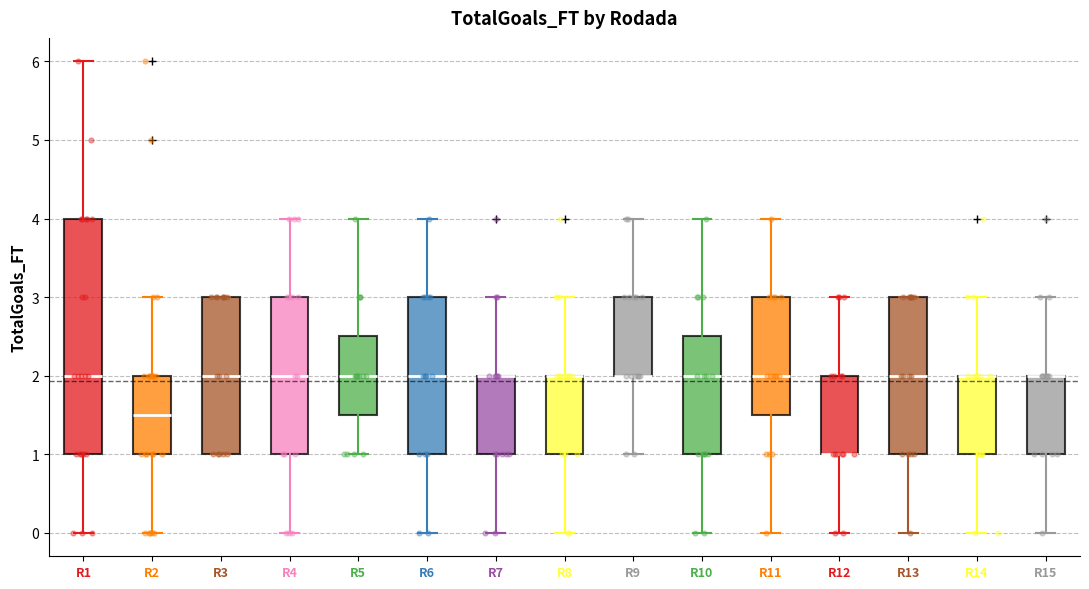

Reading left to right, read every box against the y-axis: the position of its median line, the range the box covers, and the ends of its whiskers. The values are not printed on the chart, so give them approximately, as read against the axis.

R1: median 2.0, box 1.0 to 4.0, whiskers 0.0 to 6.0
R2: median 1.5, box 1.0 to 2.0, whiskers 0.0 to 3.0
R3: median 2.0, box 1.0 to 3.0, whiskers 1.0 to 3.0
R4: median 2.0, box 1.0 to 3.0, whiskers 0.0 to 4.0
R5: median 2.0, box 1.5 to 2.5, whiskers 1.0 to 4.0
R6: median 2.0, box 1.0 to 3.0, whiskers 0.0 to 4.0
R7: median 2.0 (drawn on the box's upper edge), box 1.0 to 2.0, whiskers 0.0 to 3.0
R8: median 2.0 (drawn on the box's upper edge), box 1.0 to 2.0, whiskers 0.0 to 3.0
R9: median 2.0 (drawn on the box's lower edge), box 2.0 to 3.0, whiskers 1.0 to 4.0
R10: median 2.0, box 1.0 to 2.5, whiskers 0.0 to 4.0
R11: median 2.0, box 1.5 to 3.0, whiskers 0.0 to 4.0
R12: median 1.0 (drawn on the box's lower edge), box 1.0 to 2.0, whiskers 0.0 to 3.0
R13: median 2.0, box 1.0 to 3.0, whiskers 0.0 to 3.0
R14: median 2.0 (drawn on the box's upper edge), box 1.0 to 2.0, whiskers 0.0 to 3.0
R15: median 2.0 (drawn on the box's upper edge), box 1.0 to 2.0, whiskers 0.0 to 3.0